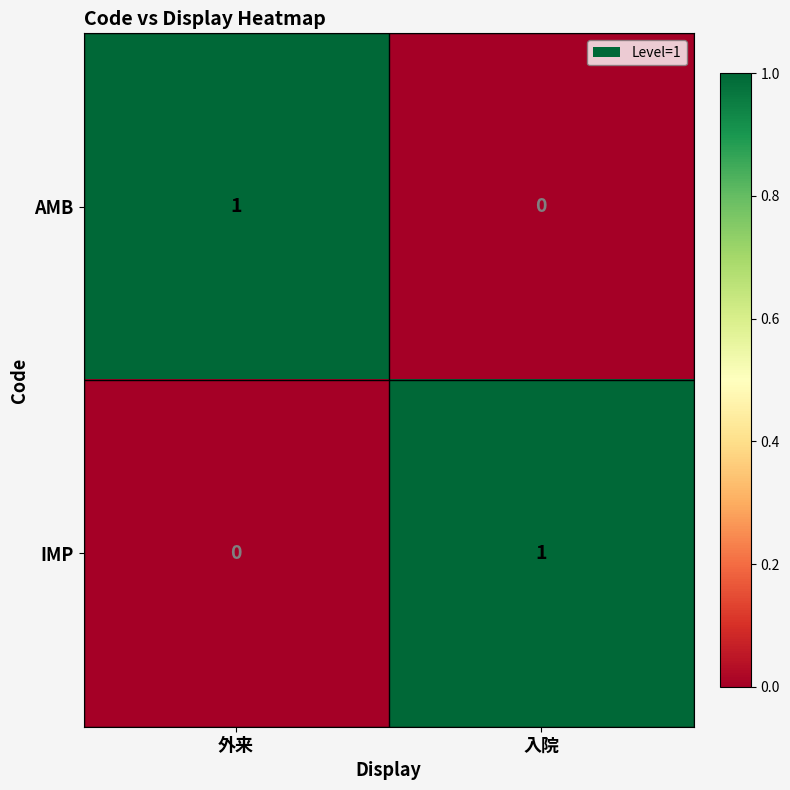

At which label does AMB reach its peak?

外来